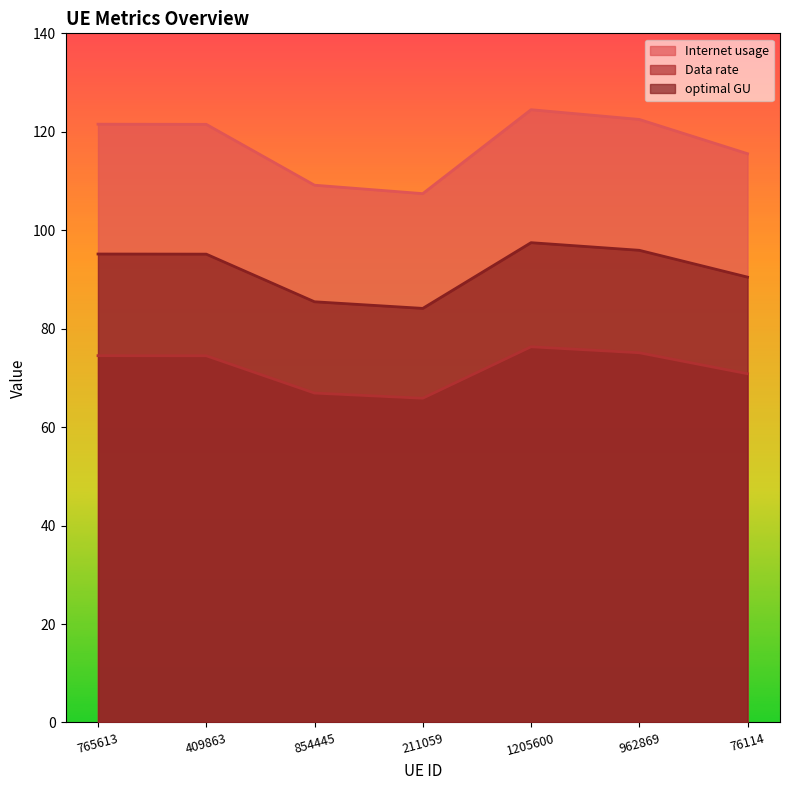

Reading left to right, transcribe all the data shown in this chart.

Internet usage: 121.5	121.5	109.2	107.4	124.5	122.5	115.6
Data rate: 74.5	74.5	66.9	65.9	76.3	75.1	70.8
optimal GU: 95.2	95.1	85.5	84.1	97.5	95.9	90.5